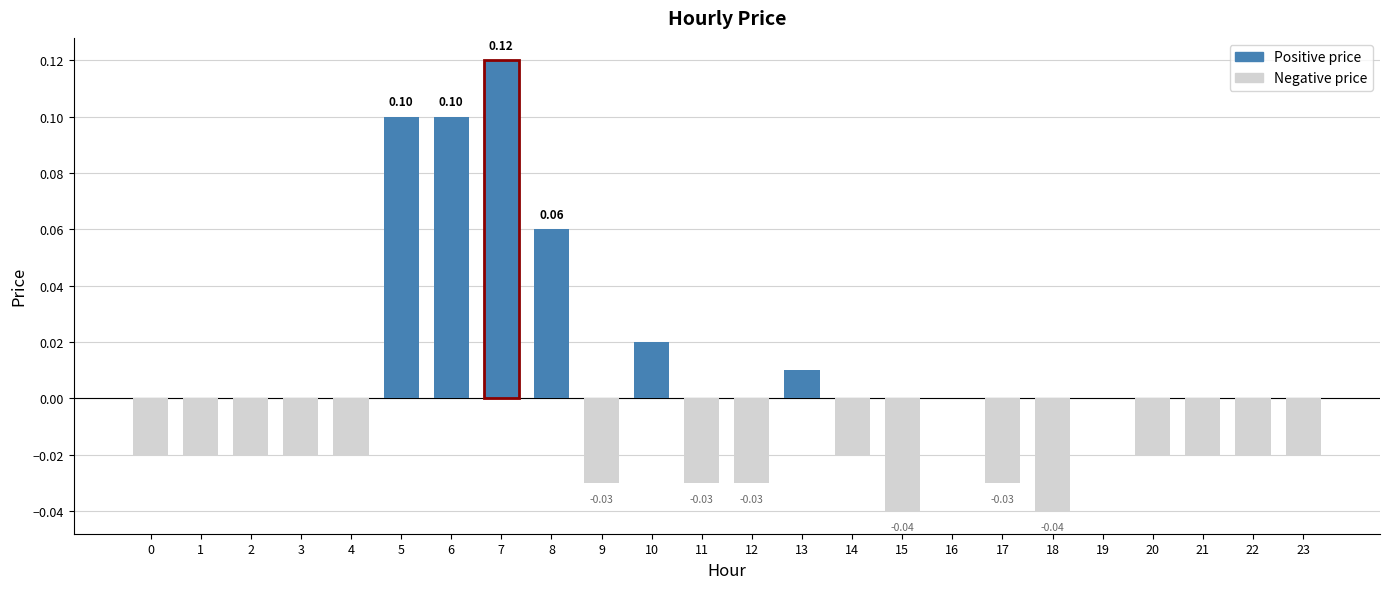

How many distinct data groups are displayed?

1